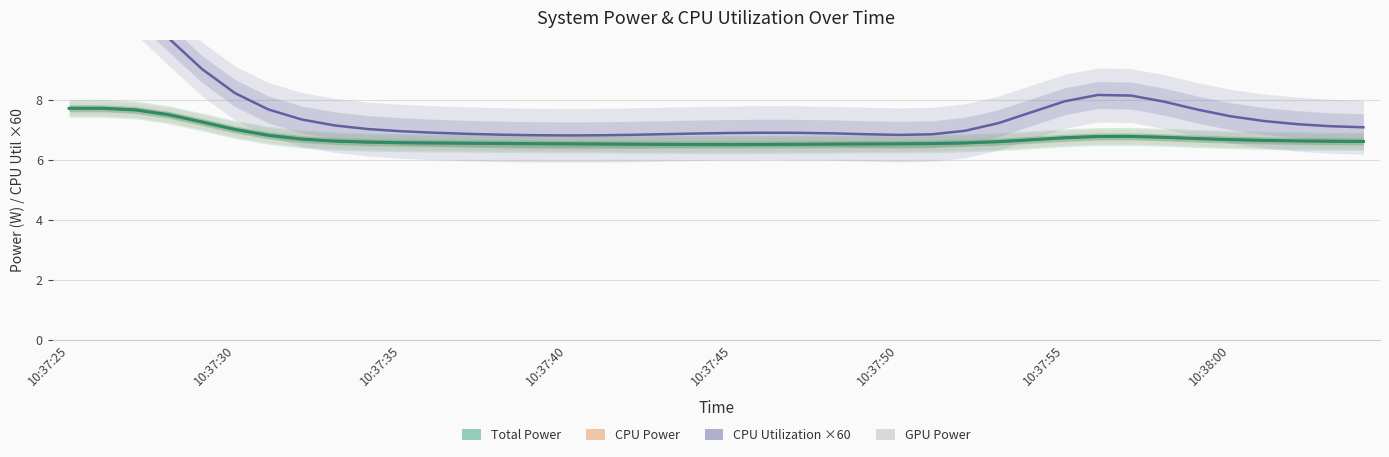

What are all the series names shown in the legend?

CPU Utilization (×60), CPU Power, Total Power, GPU Power